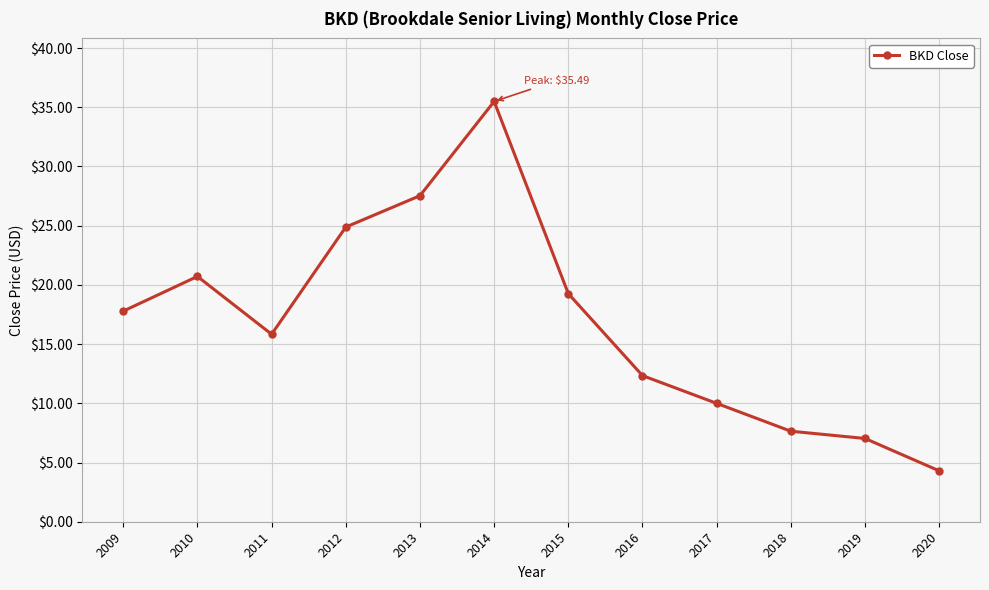

The chart shows a value of 17.8 at 2009. True or false?

True